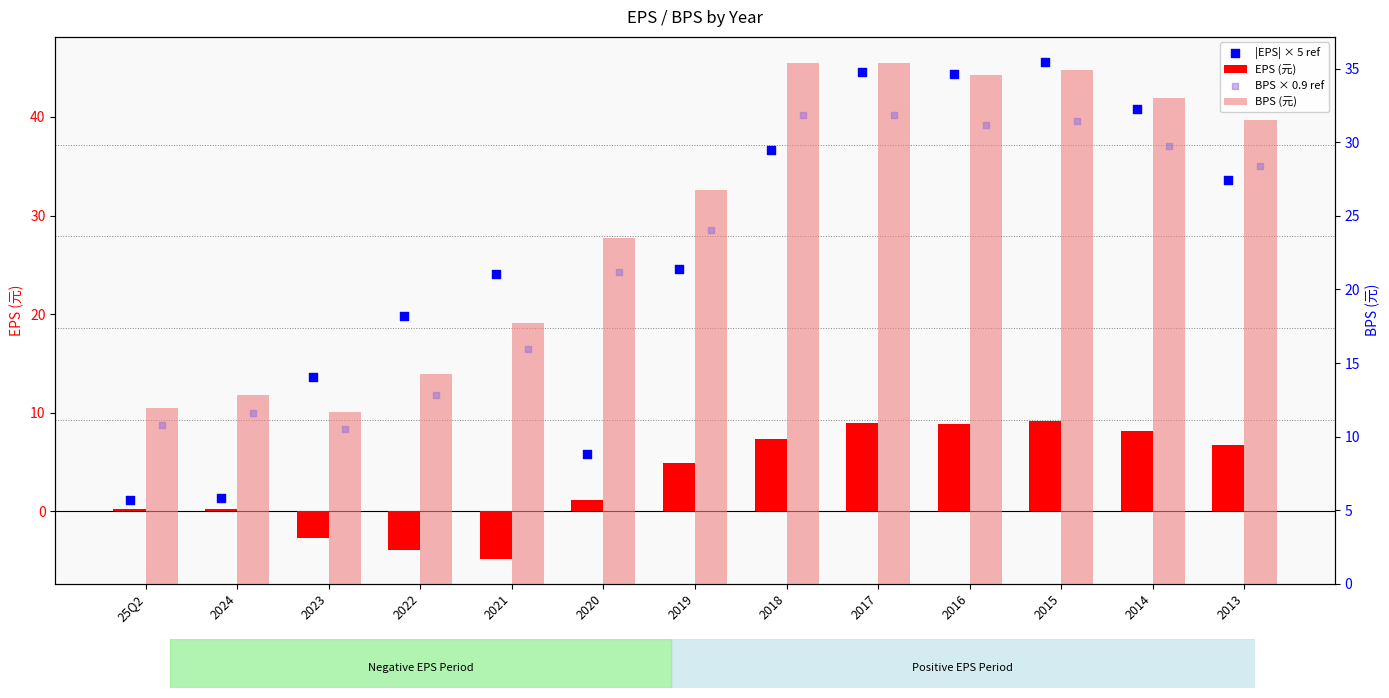

Is the value of BPS × 0.9 ref at 2016 greater than the value of |EPS| × 5 ref at 2013?

No